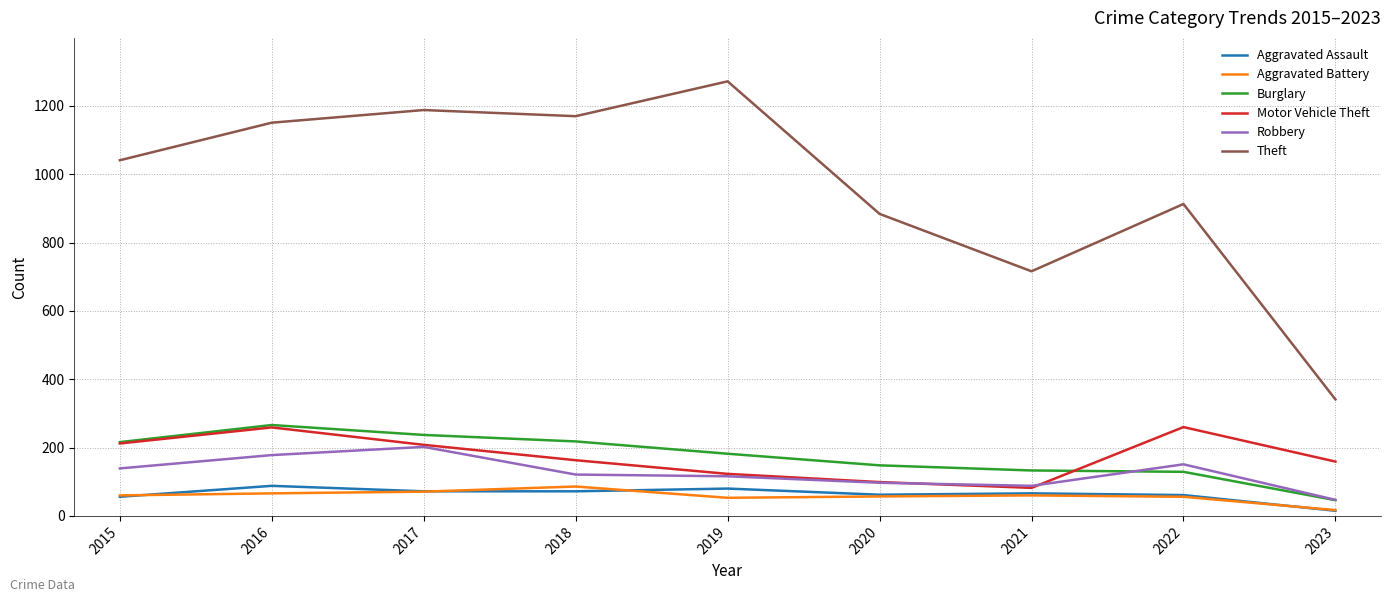

True or false: Theft has a value of 341 at 2023.

True